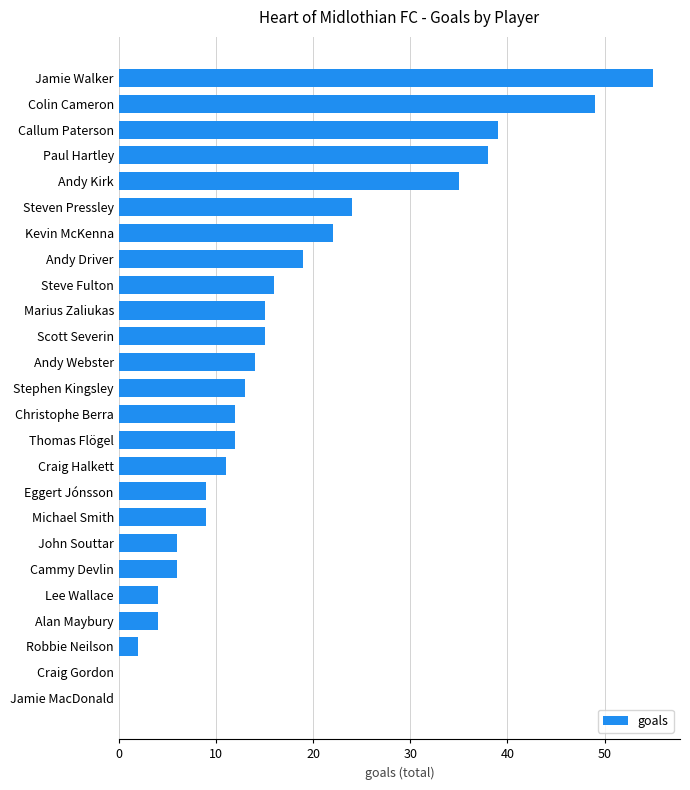

Which label corresponds to the largest value in the chart?

Jamie Walker